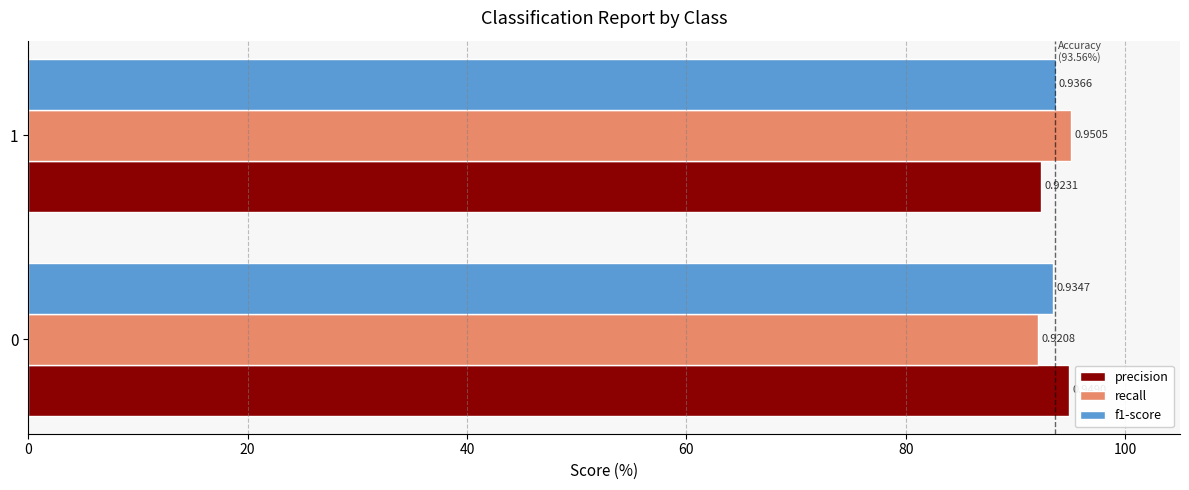

What is the minimum value shown in the chart?

92.1